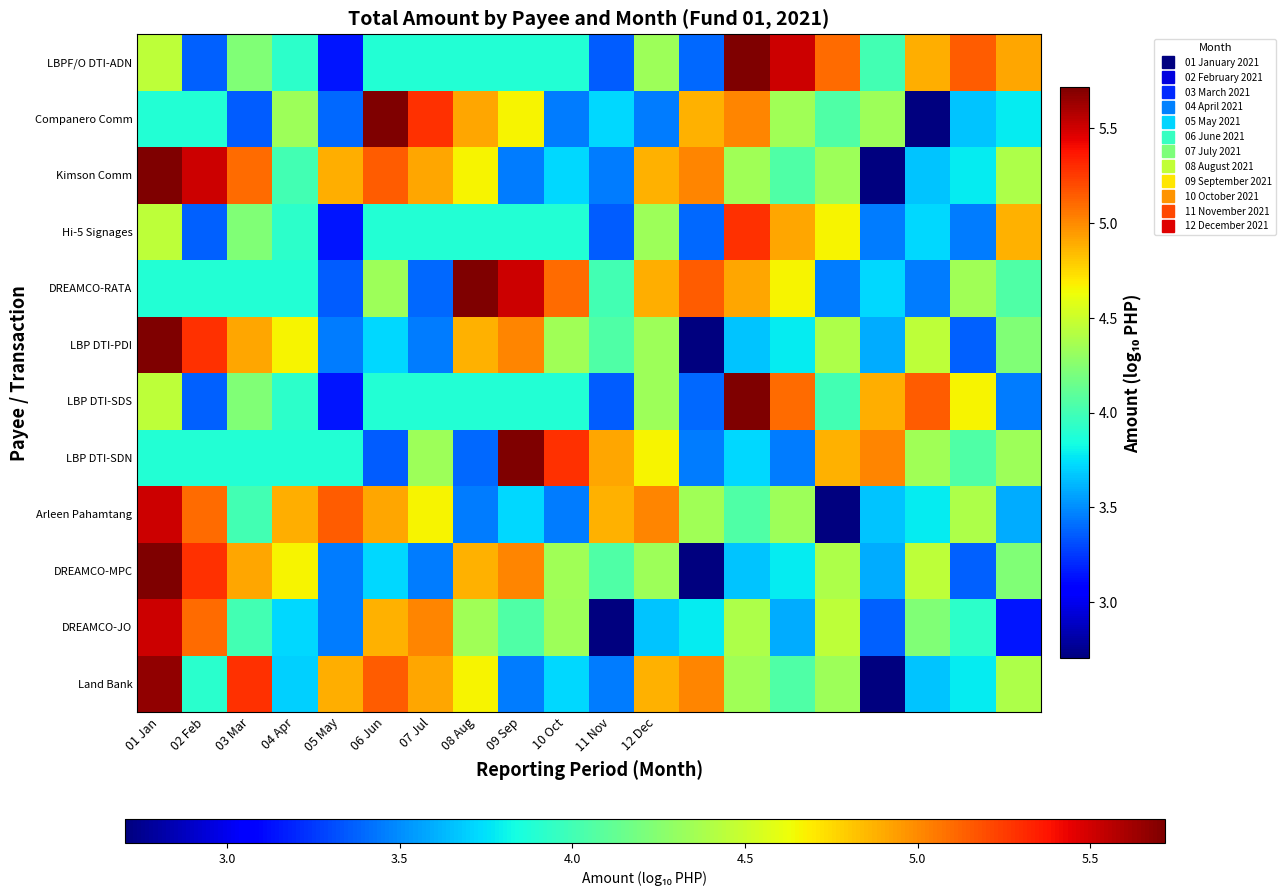

Count the number of data series in this chart.

12